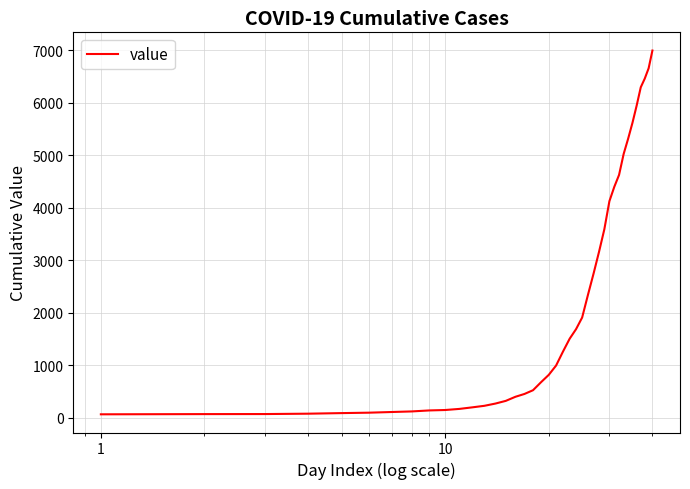

What is the difference between the second highest and second lowest values?

6589